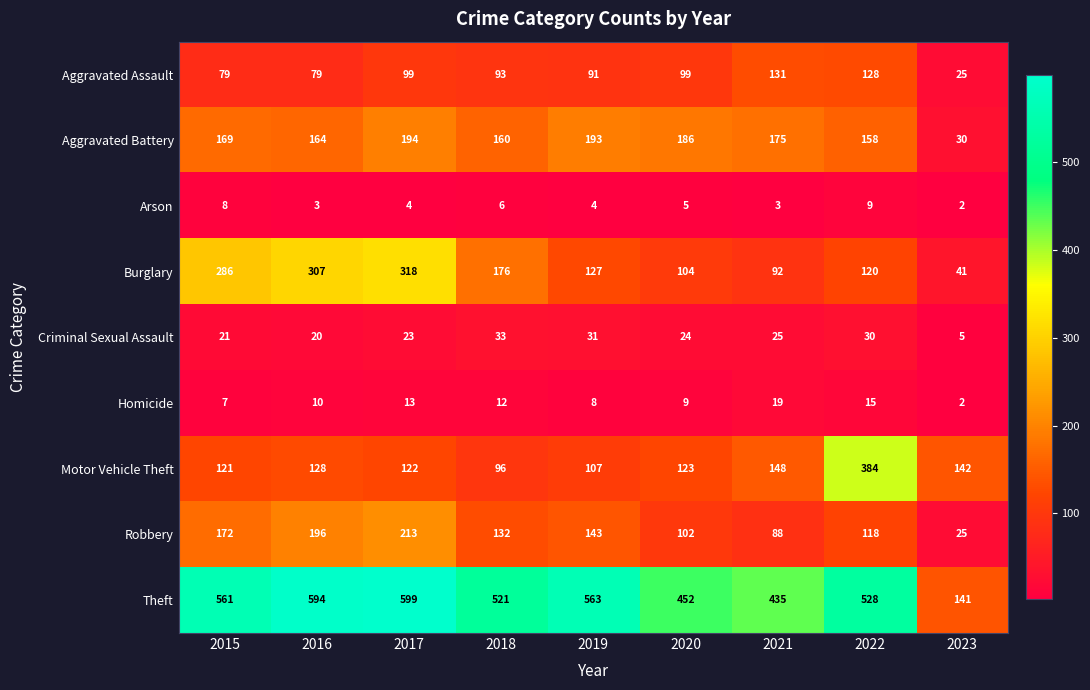

Between 2017 and 2019, which series saw the biggest shift?

Burglary